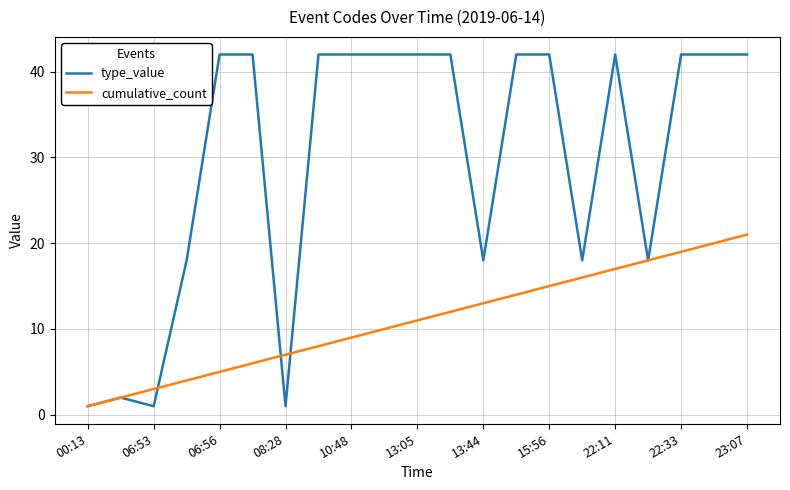

What is the maximum value shown in the chart?

42